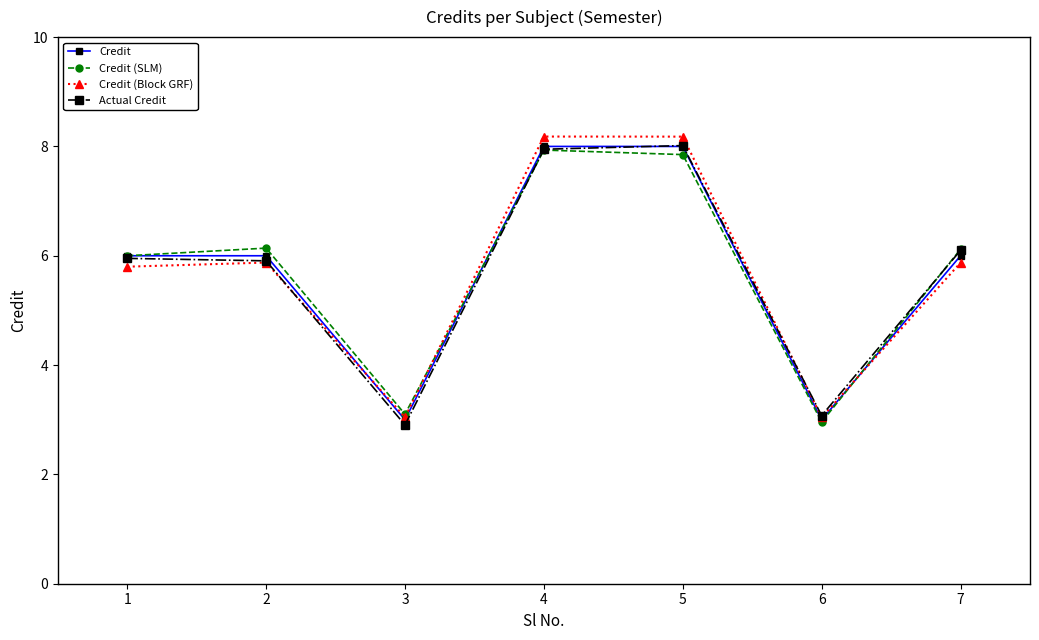

The value of Credit at 6 is 3.0. True or false?

True